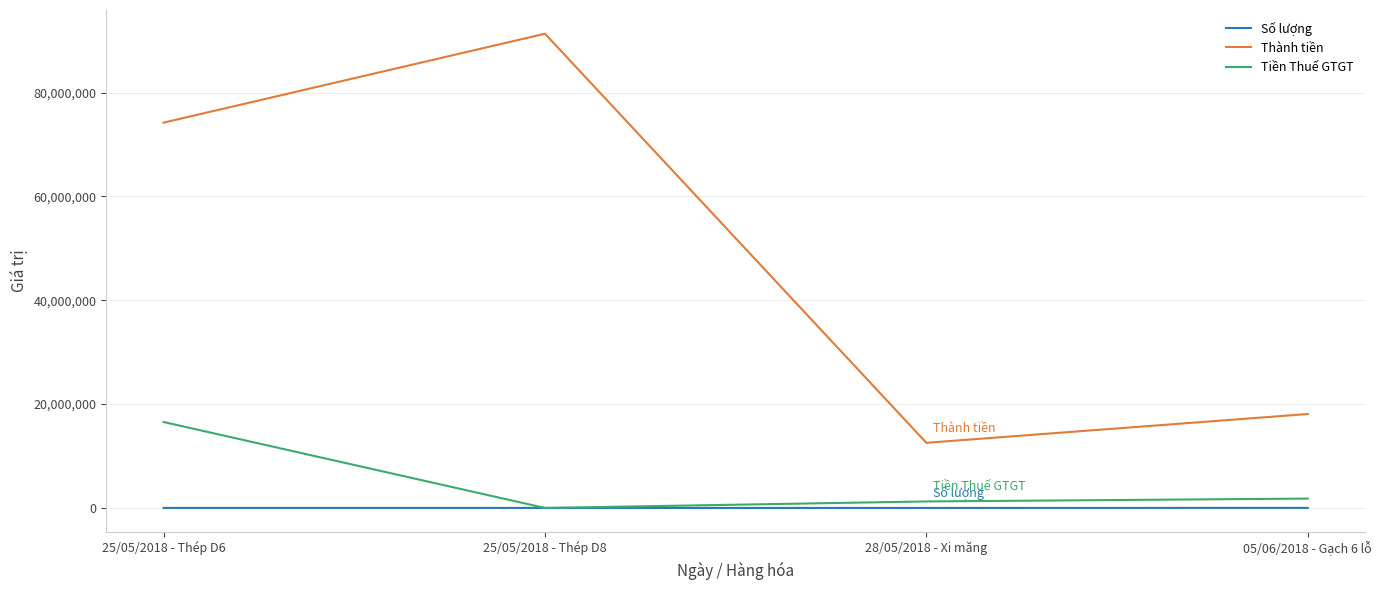

Where is Thành tiền nearest to the value 51937045?

25/05/2018 - Thép D6